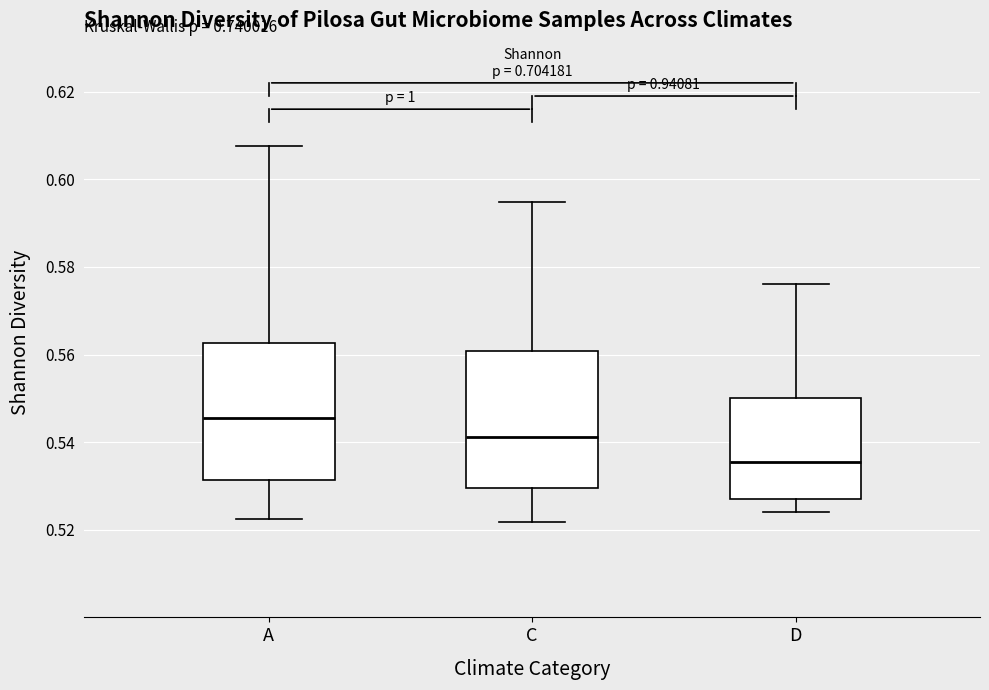

Which box has the lowest median line?

D